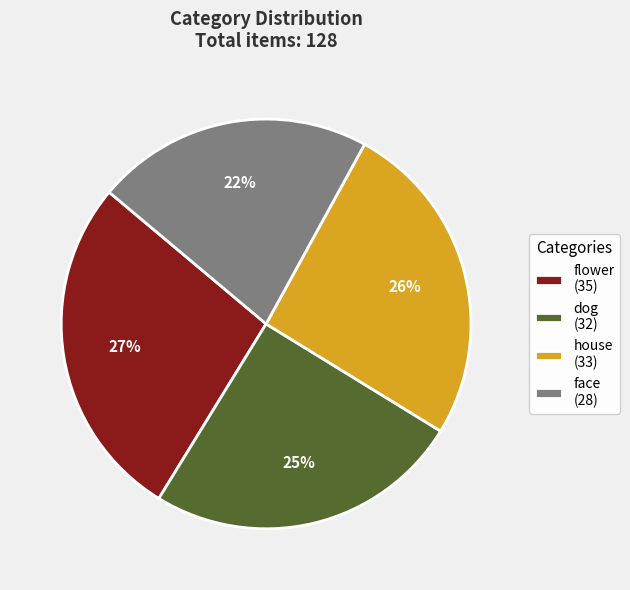

What percentage is the flower slice, to the nearest percent?

27%